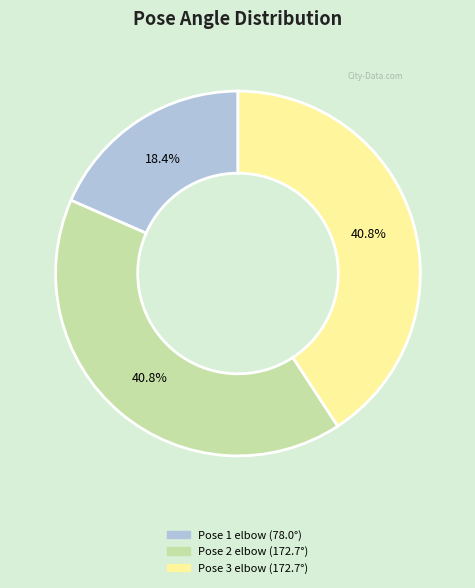

How many segments does this pie chart have?

3